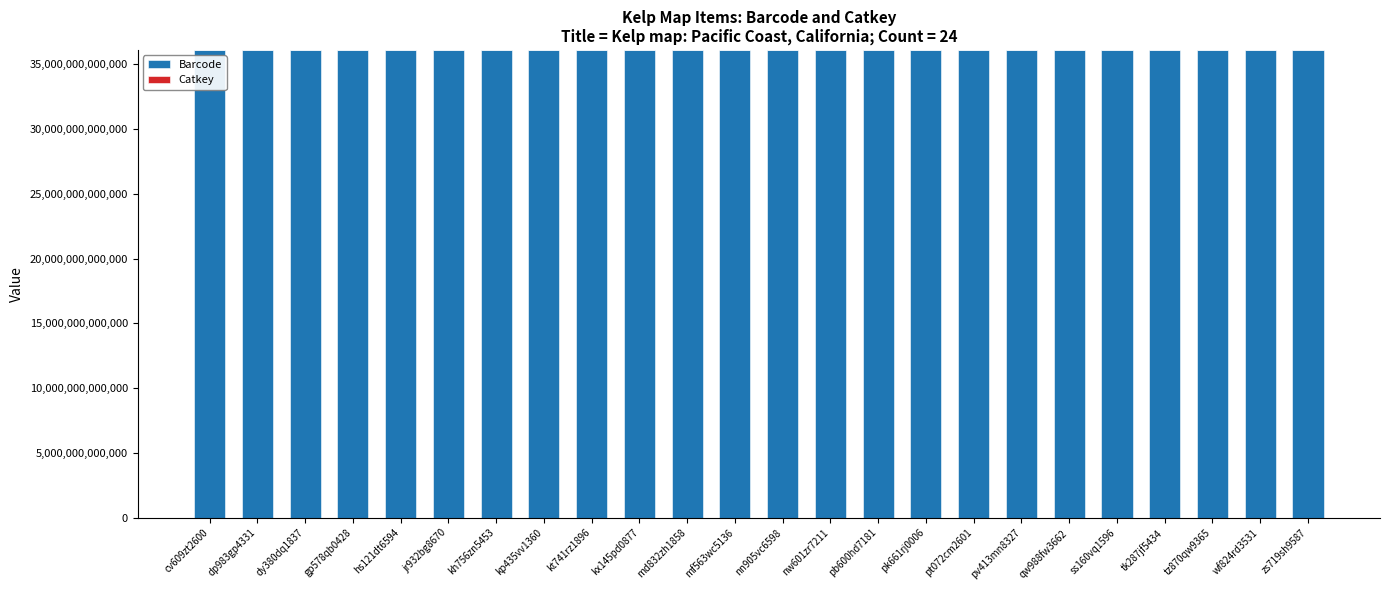

The value of Barcode at hs121dt6594 is 52705761888079. True or false?

False